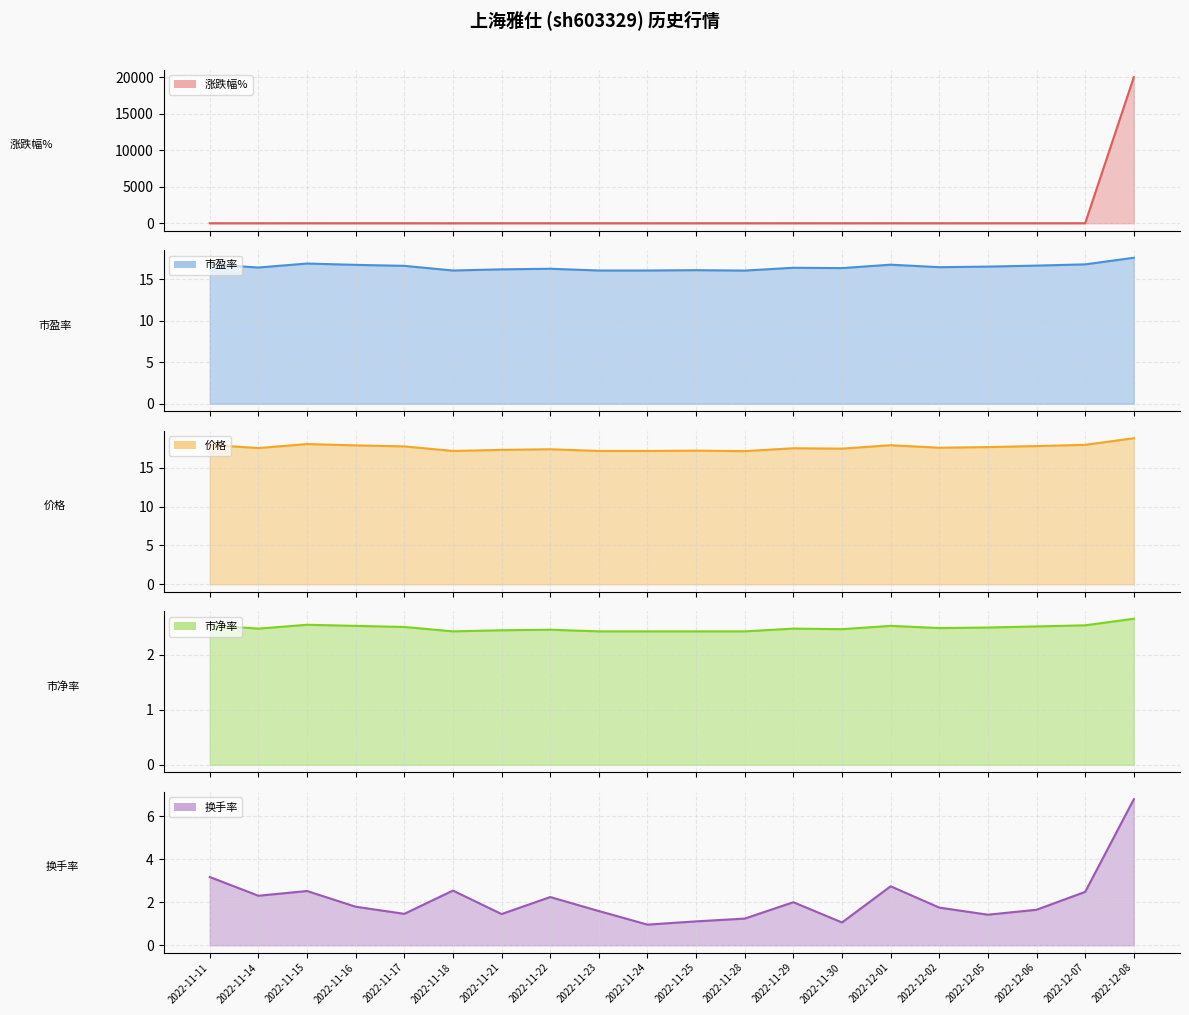

Which series ends up on top after the final intersection of 涨跌幅% and 市盈率?

涨跌幅%